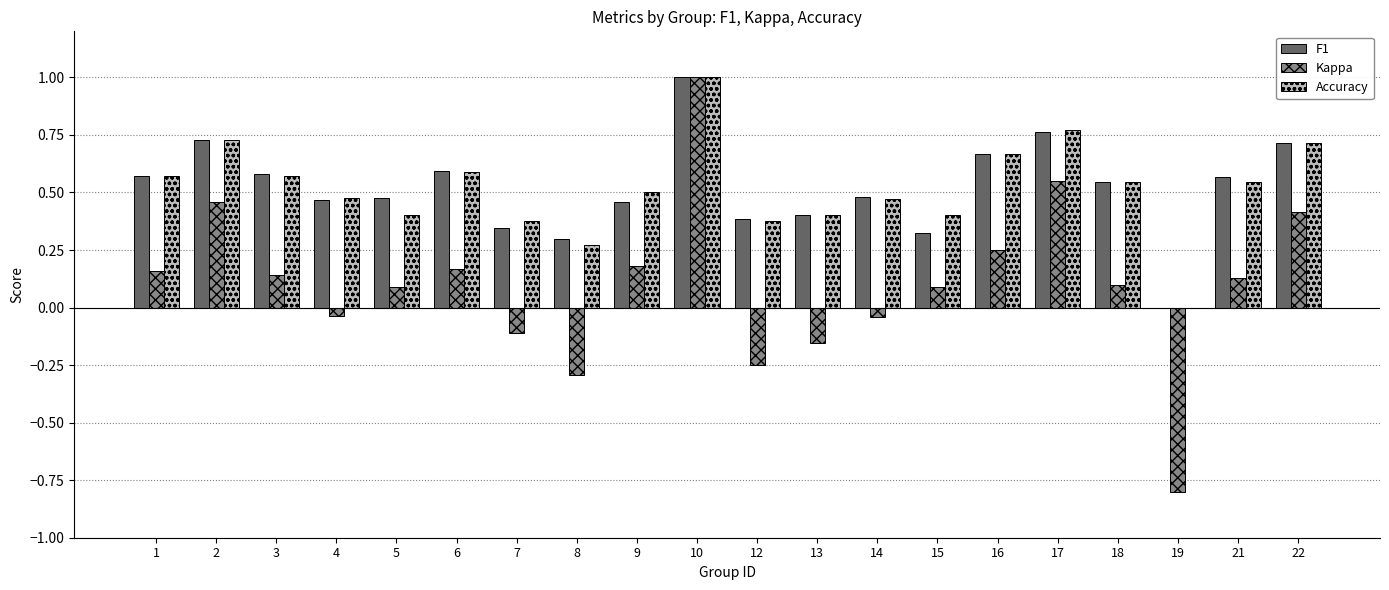

The F1 series shows 0.7 at 4. True or false?

False